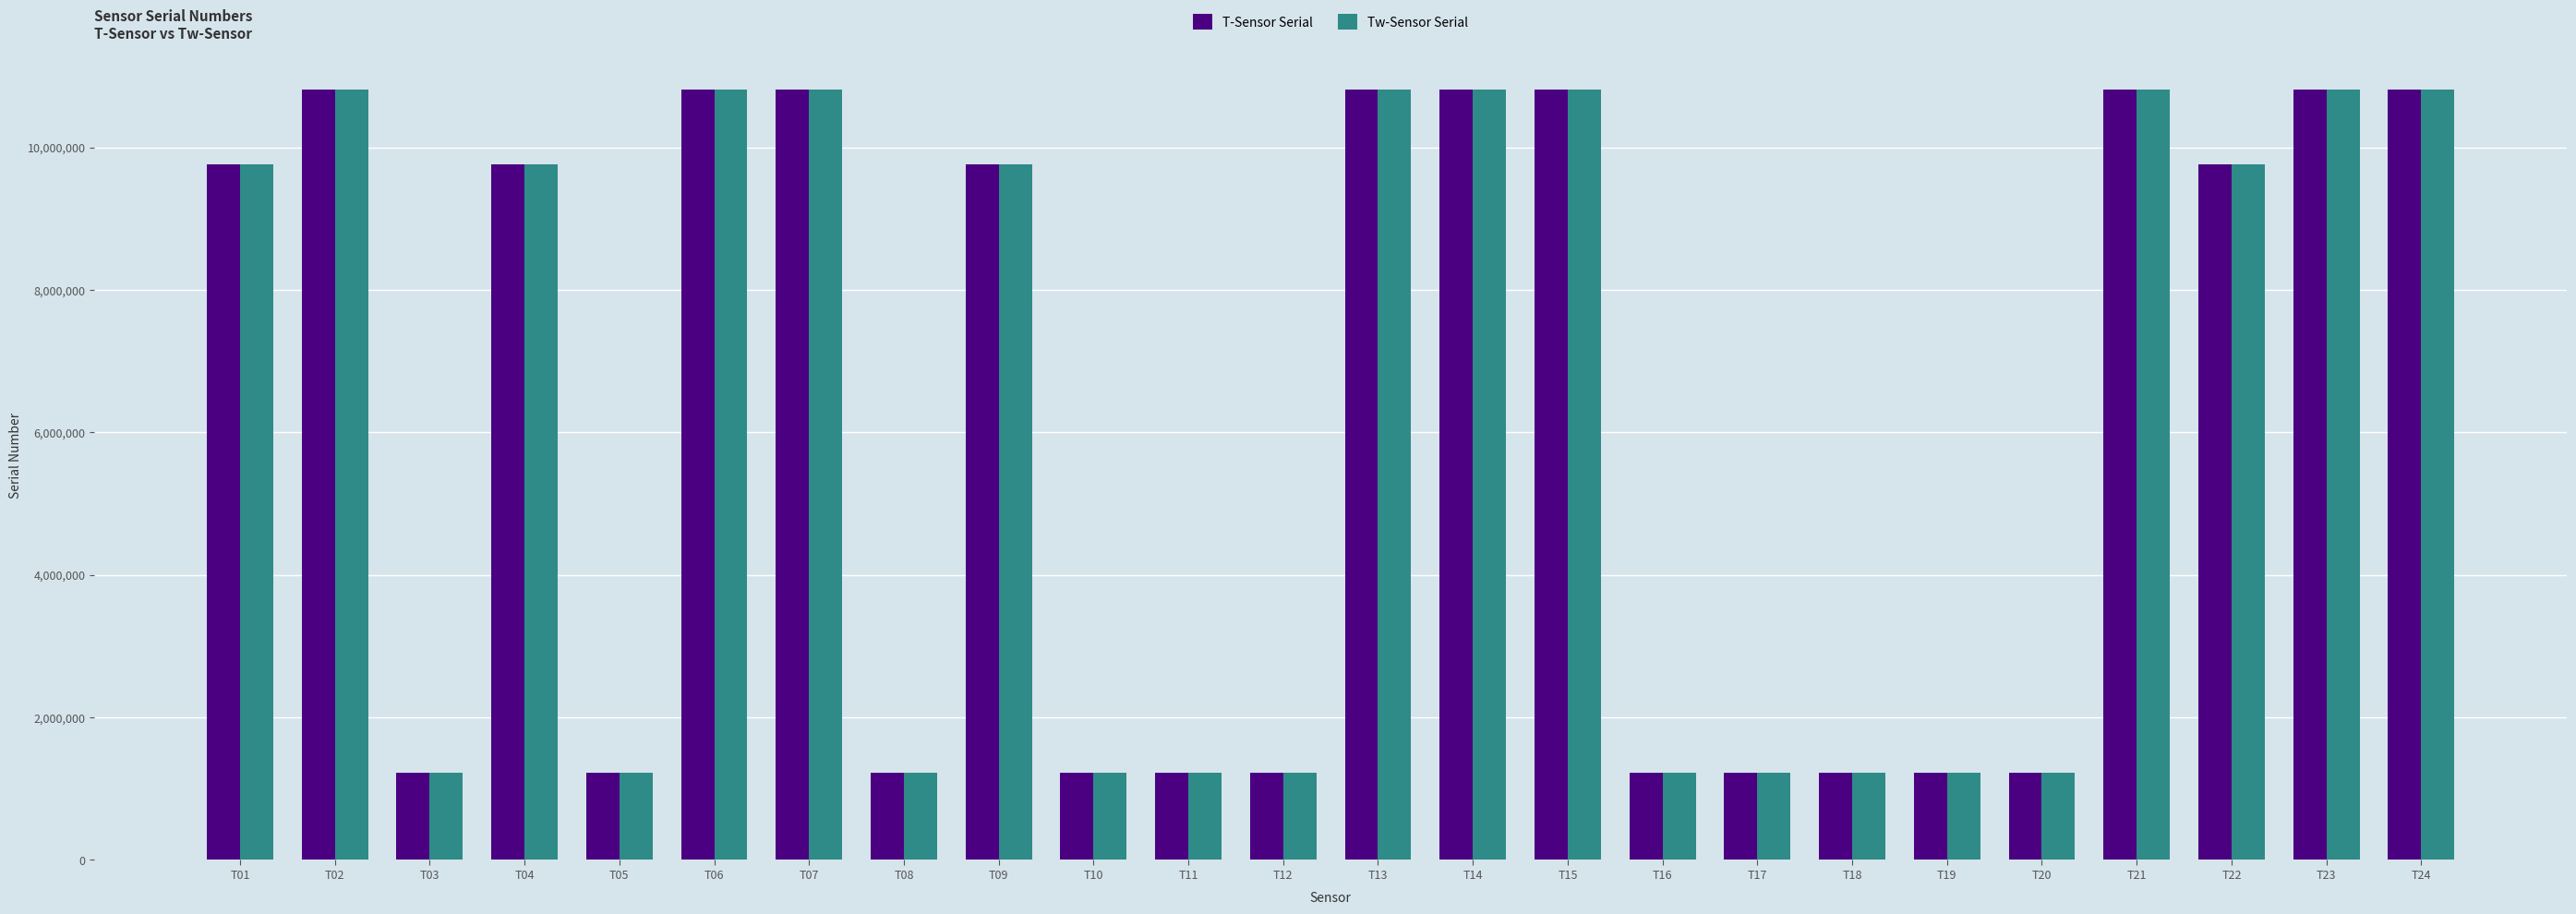

At how many categories does at least one series exceed 9109702?

13